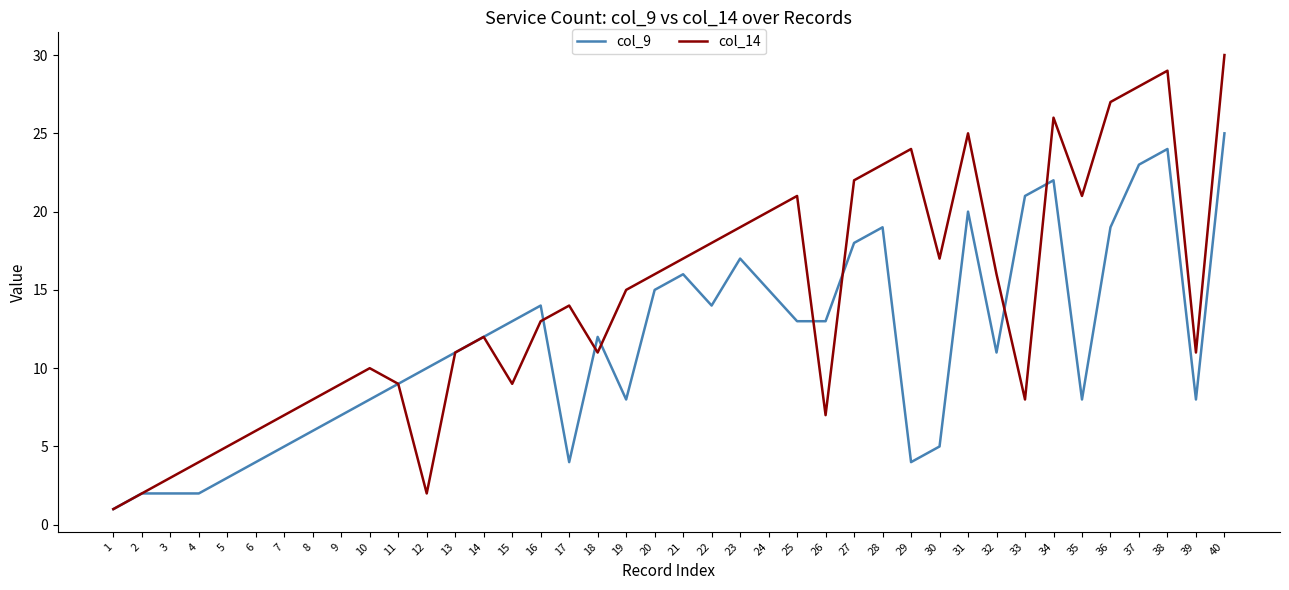

At which category is the sum across all series the highest?

40